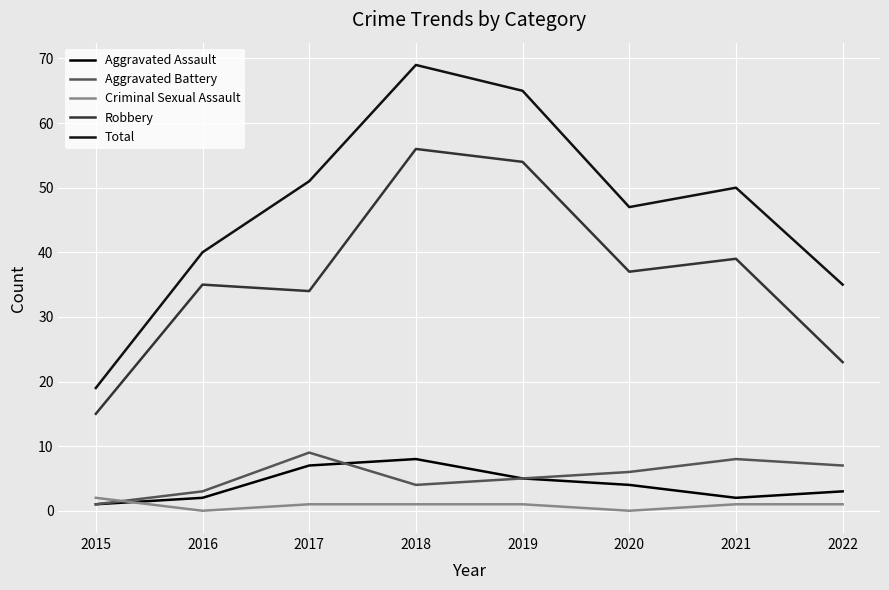

Reading right to left, transcribe all the data shown in this chart.

Aggravated Assault: 2022=3	2021=2	2020=4	2019=5	2018=8	2017=7	2016=2	2015=1
Aggravated Battery: 2022=7	2021=8	2020=6	2019=5	2018=4	2017=9	2016=3	2015=1
Criminal Sexual Assault: 2022=1	2021=1	2020=0	2019=1	2018=1	2017=1	2016=0	2015=2
Robbery: 2022=23	2021=39	2020=37	2019=54	2018=56	2017=34	2016=35	2015=15
Total: 2022=35	2021=50	2020=47	2019=65	2018=69	2017=51	2016=40	2015=19